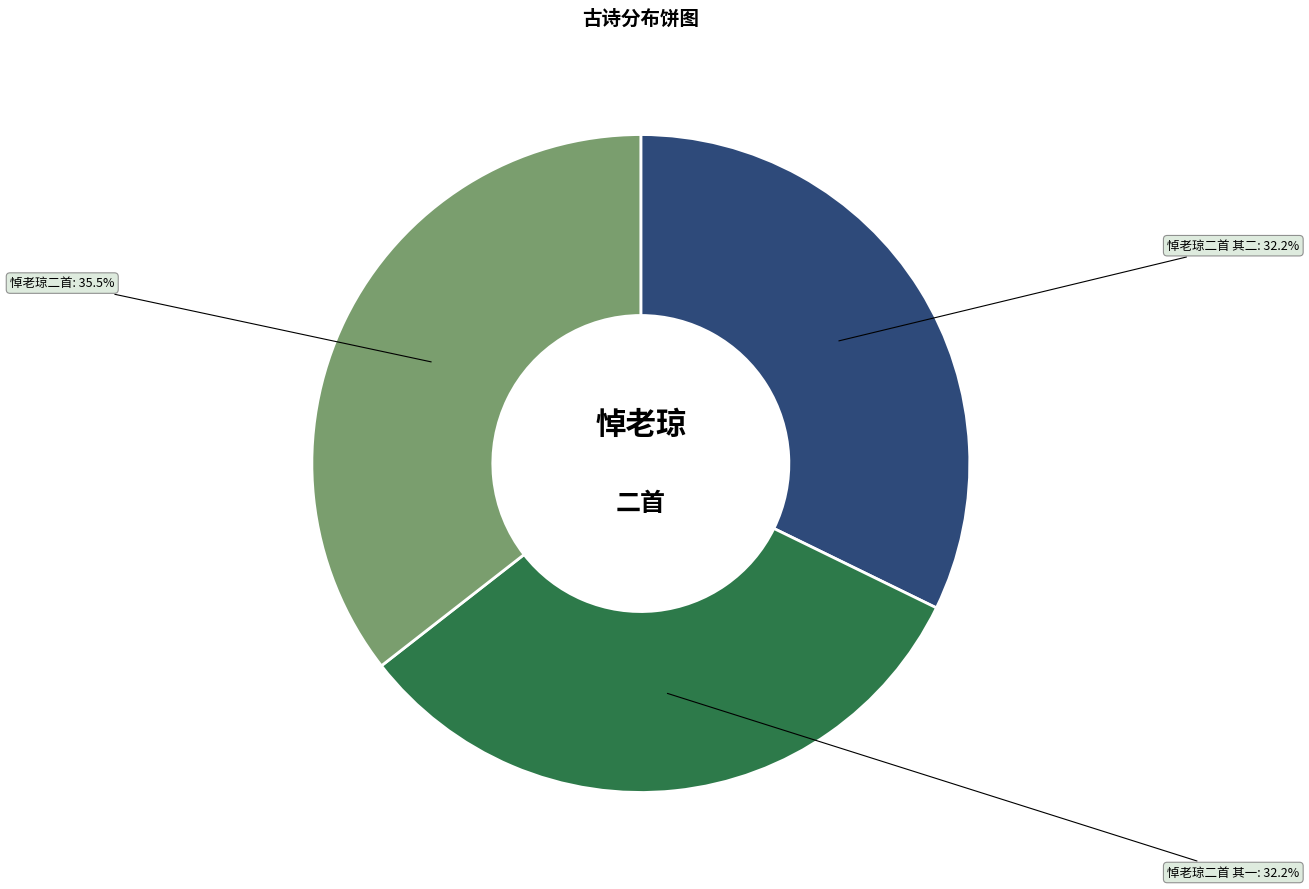

Approximately how many times larger is the value at 悼老琼二首 其二 compared to 悼老琼二首 其一?

1.0